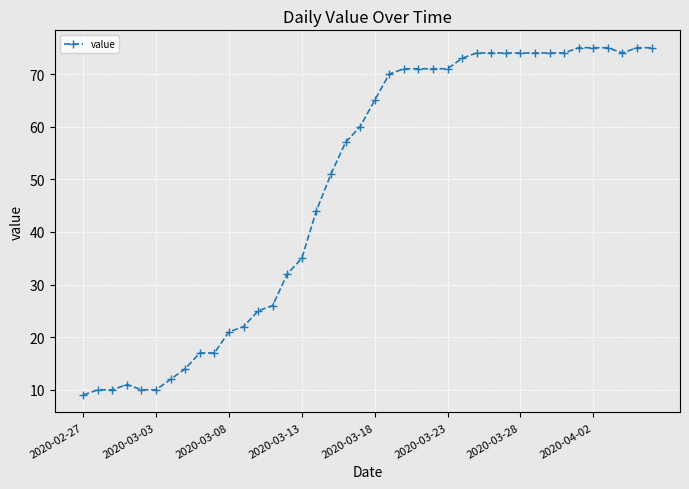

What is the average value?

49